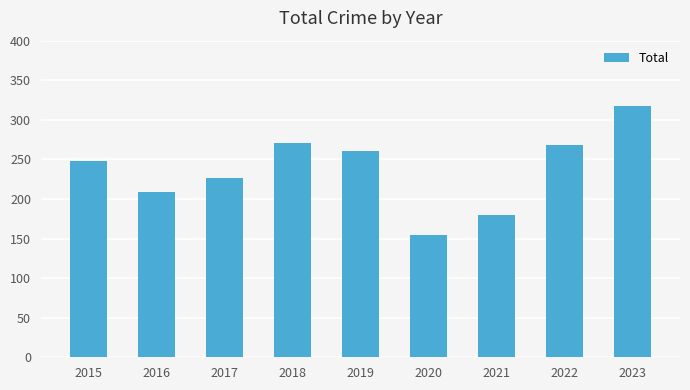

How many bars are there in total?

9